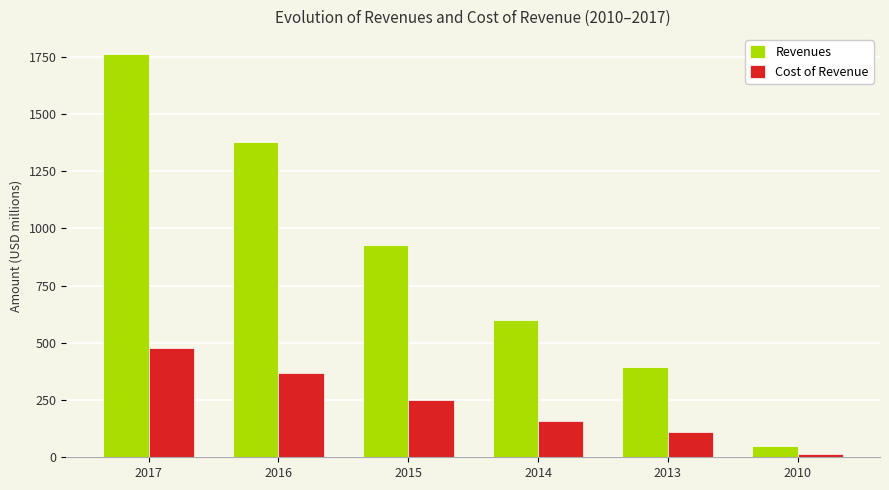

Which series has the widest spread of values?

Revenues